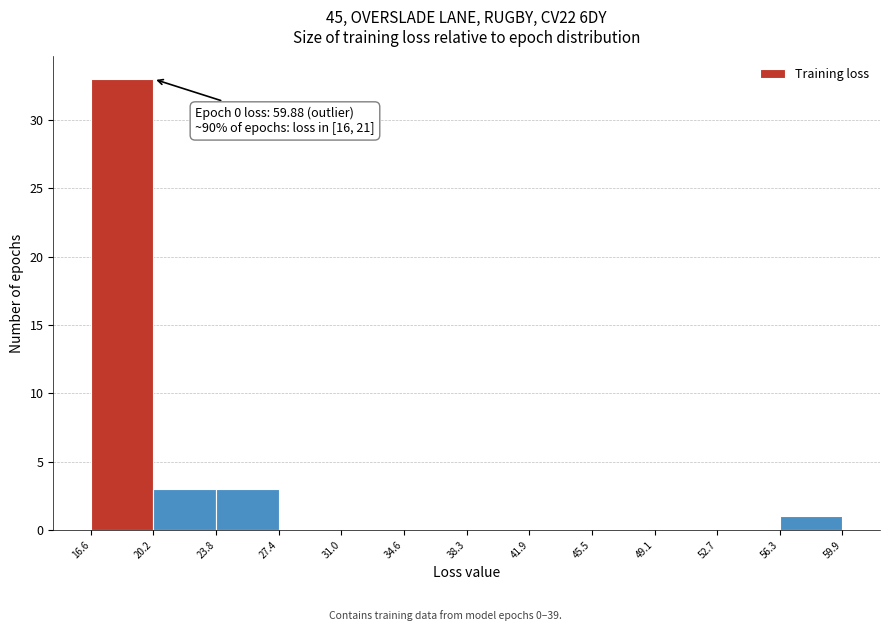

Over which range of the x-axis is the bar tallest?

16.6 to 20.2